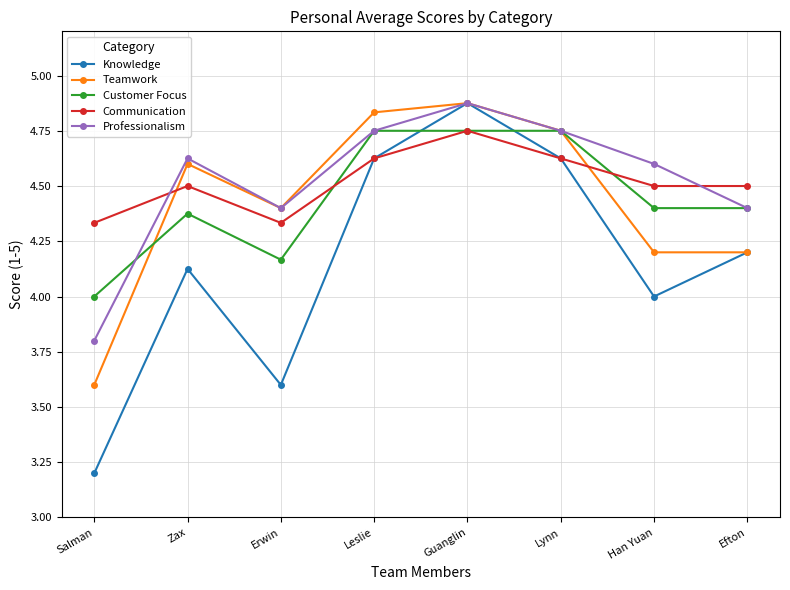

Is this an area chart (filled region under the line)?

No